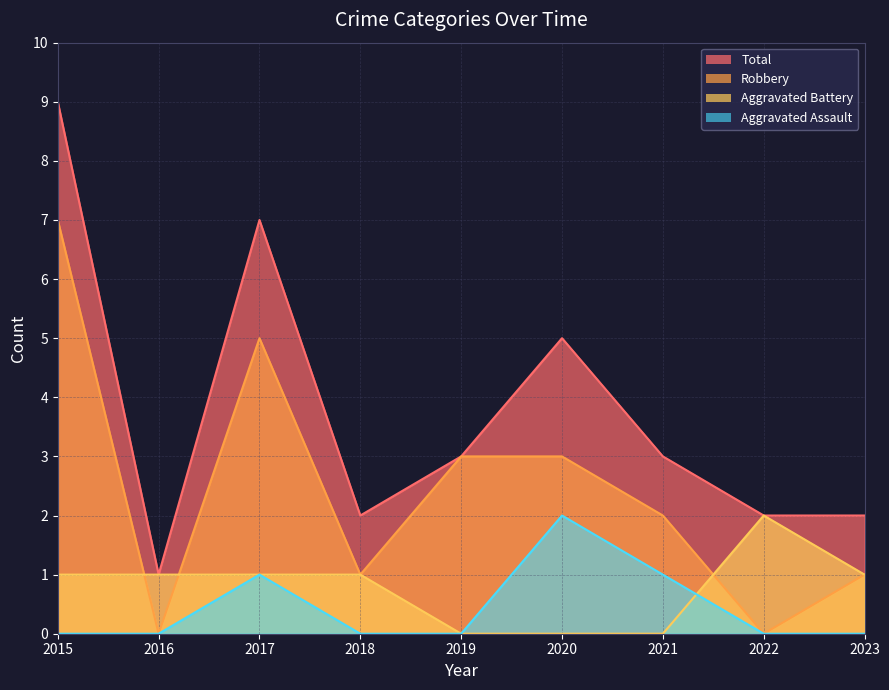

In Total, how many points are higher than both neighbors (excluding endpoints)?

2